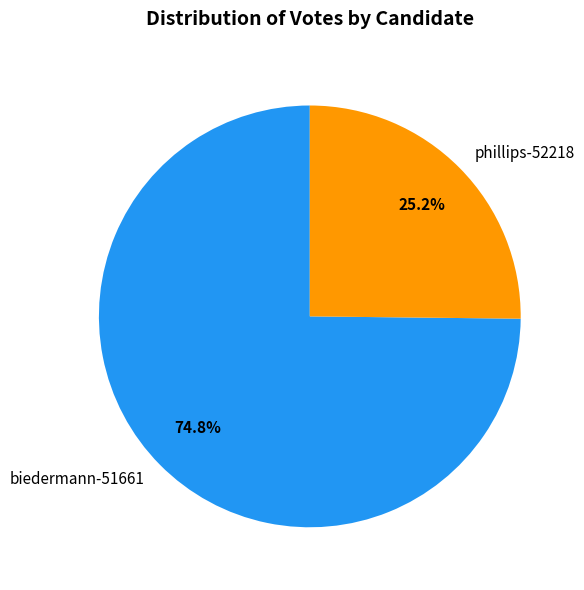

Is biedermann-51661 the majority of the pie?

Yes